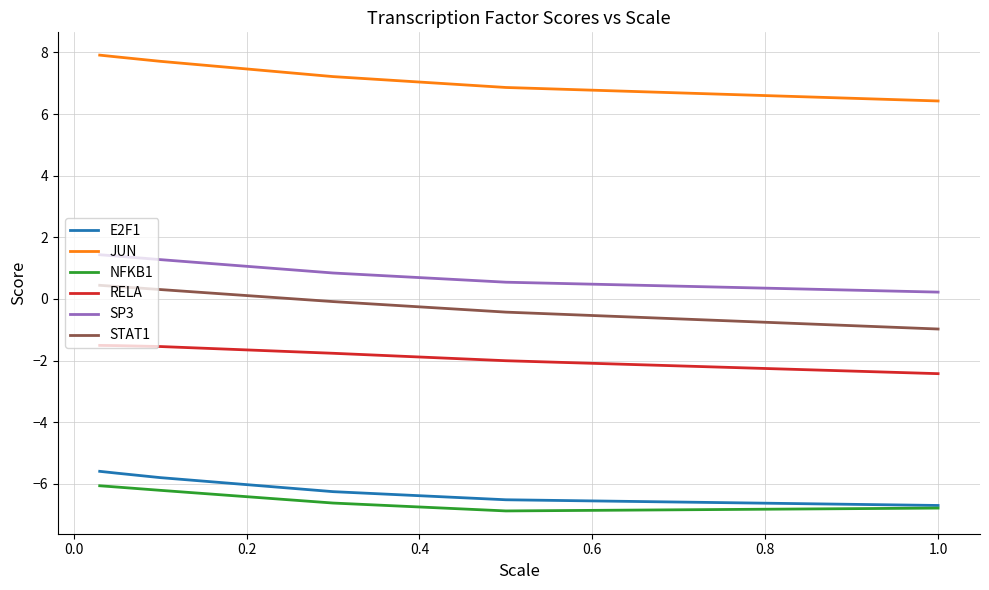

Which series has the largest total across all categories?

JUN